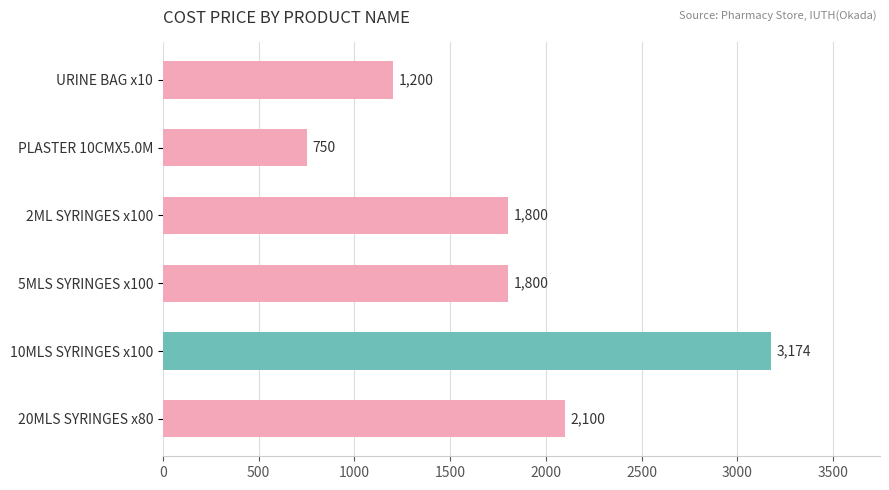

At which category does the chart reach its minimum across all series?

PLASTER 10CMX5.0M